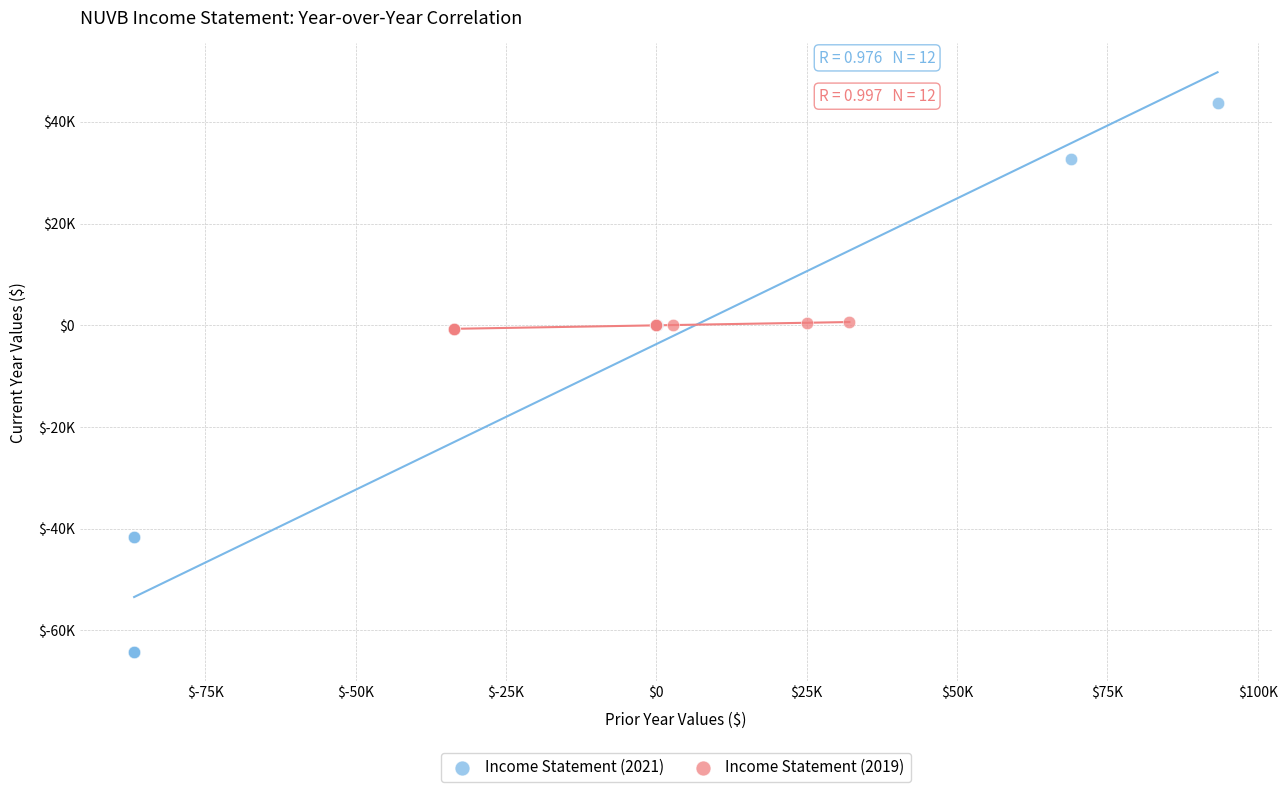

Which series reaches the minimum Y coordinate?

Income Statement (2021)